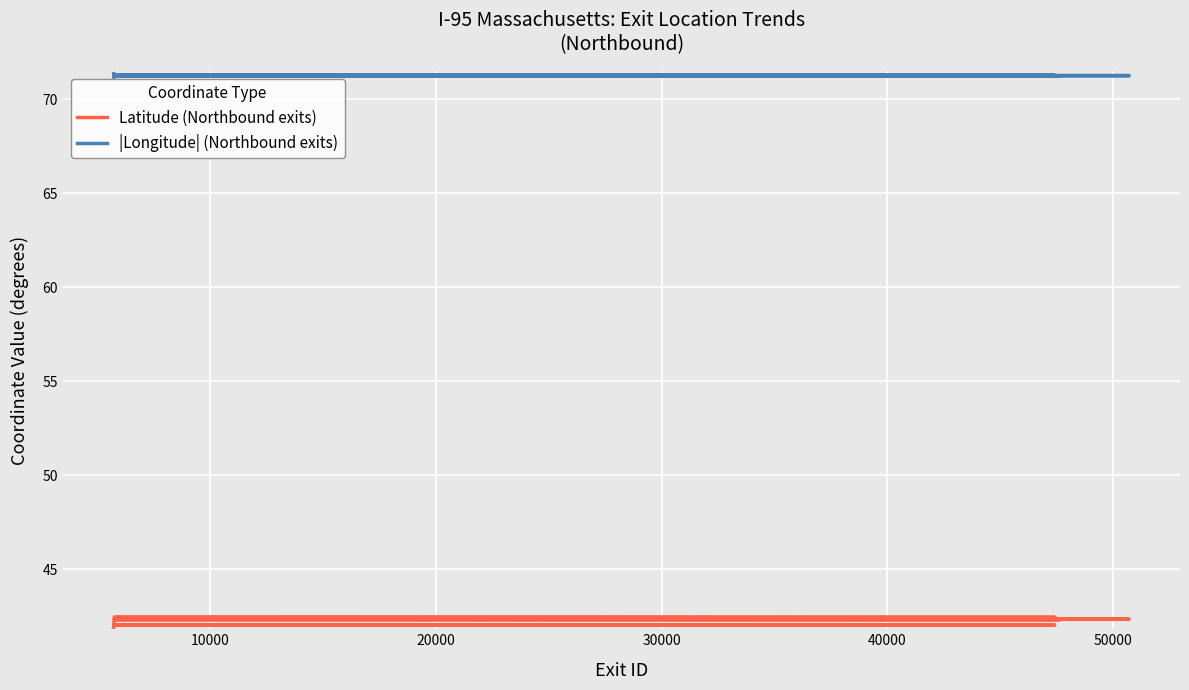

Is the value of |Longitude| (Northbound exits) at 20000 greater than the value of Latitude (Northbound exits) at 33?

Yes